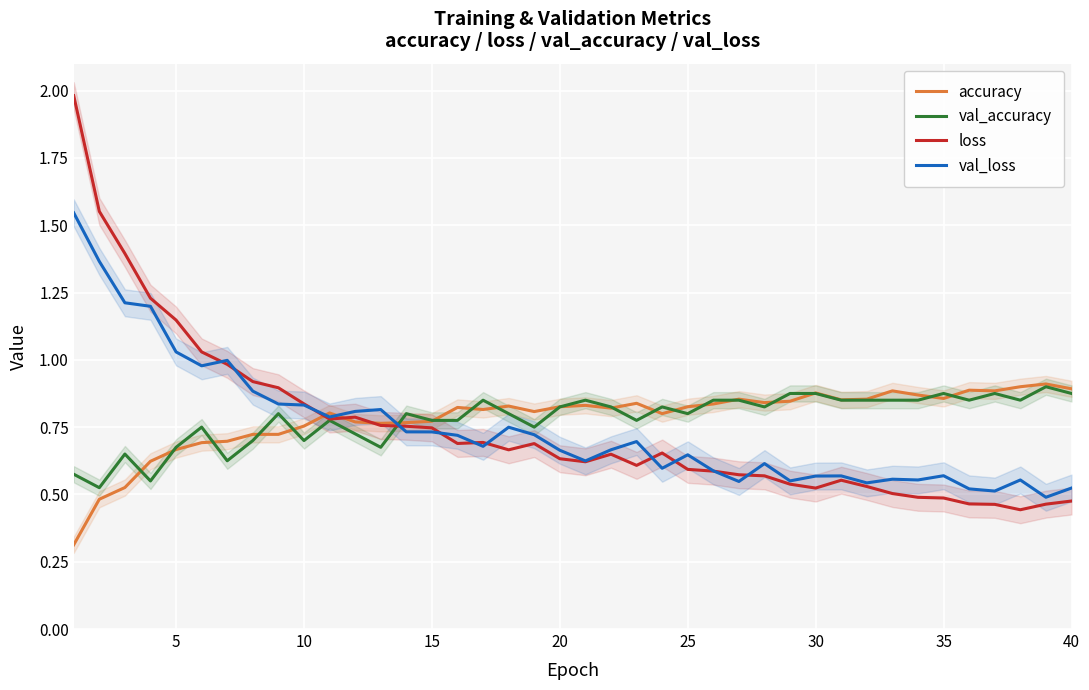

True or false: accuracy has a value of 0.8 at 15.

True